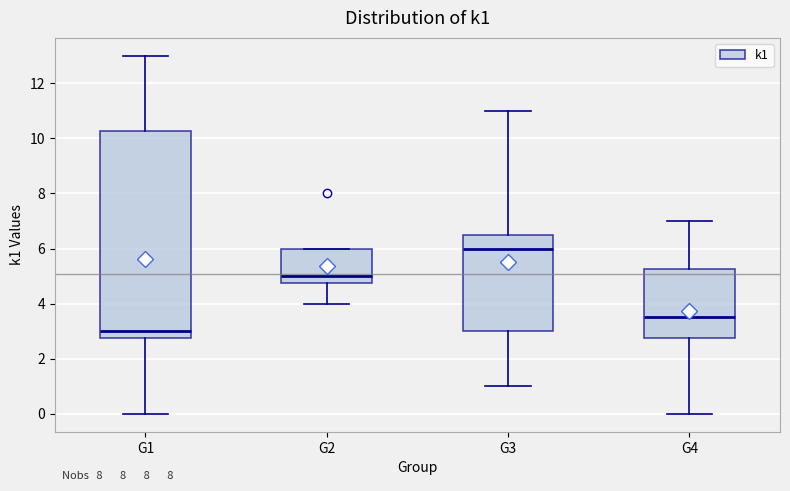

Reading left to right, read every box against the y-axis: the position of its median line, the range the box covers, and the ends of its whiskers. The values are not printed on the chart, so give them approximately, as read against the axis.

G1: median 3.0, box 2.8 to 10.2, whiskers 0.0 to 13.0
G2: median 5.0, box 4.8 to 6.0, whiskers 4.0 to 6.0
G3: median 6.0, box 3.0 to 6.6, whiskers 1.0 to 11.0
G4: median 3.6, box 2.8 to 5.2, whiskers 0.0 to 7.0